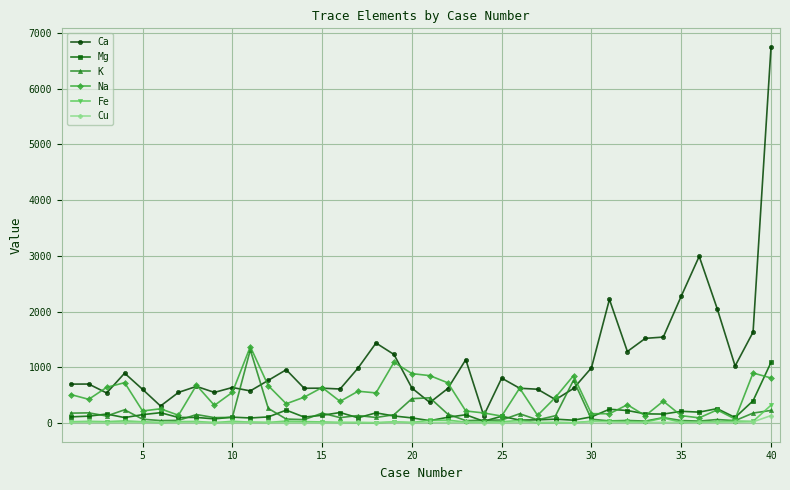

Does the chart display data point markers on the line(s)?

Yes